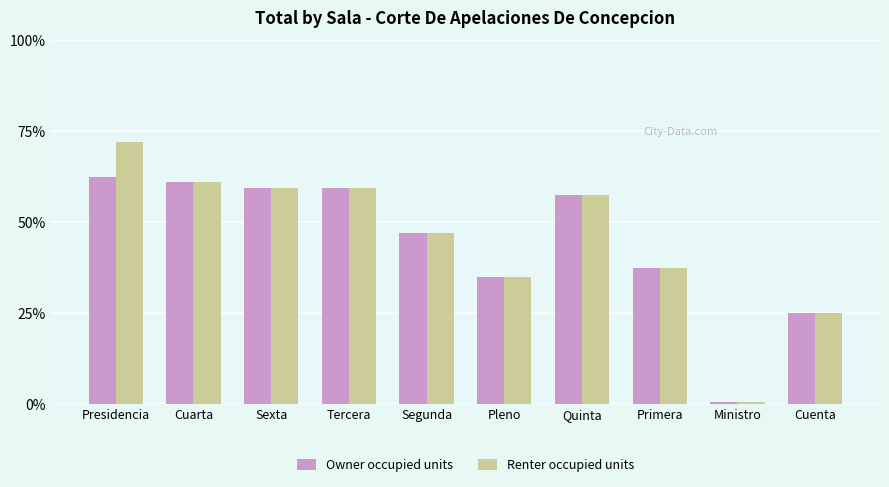

At which category is the sum across all series the highest?

Presidencia